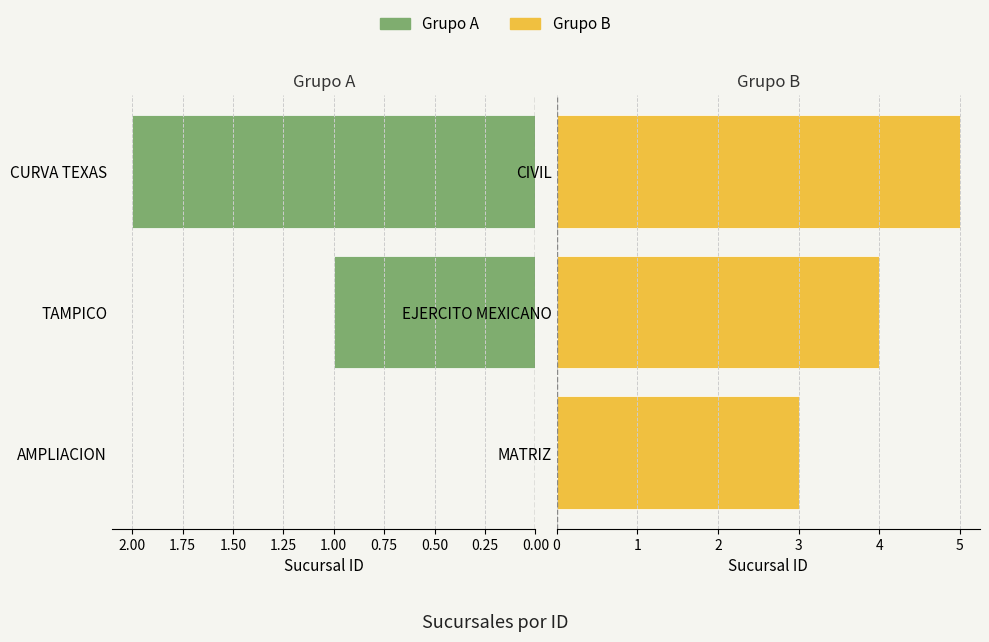

What is the total value across all series at 0.25?

5